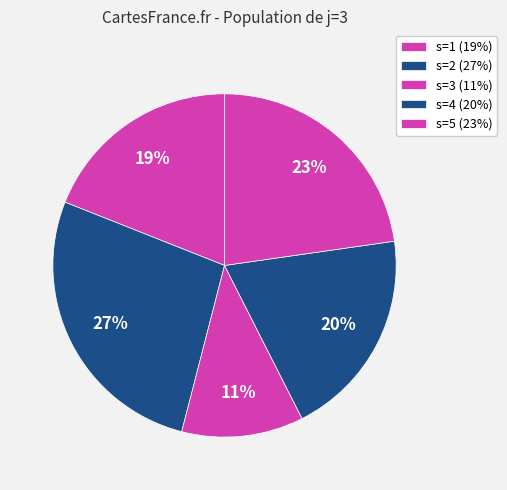

To the nearest percent, what is the difference between the largest and smallest slice percentages?

16%